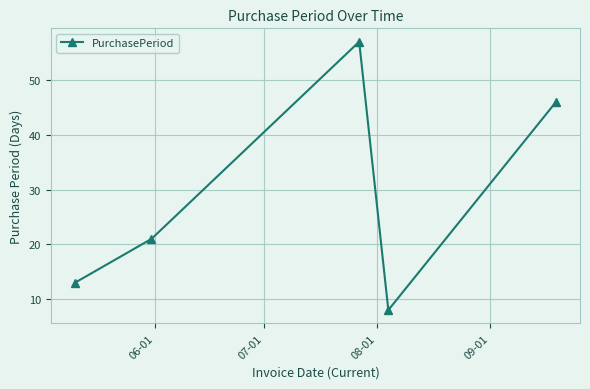

True or false: the data has more than 0 interior local peaks.

True